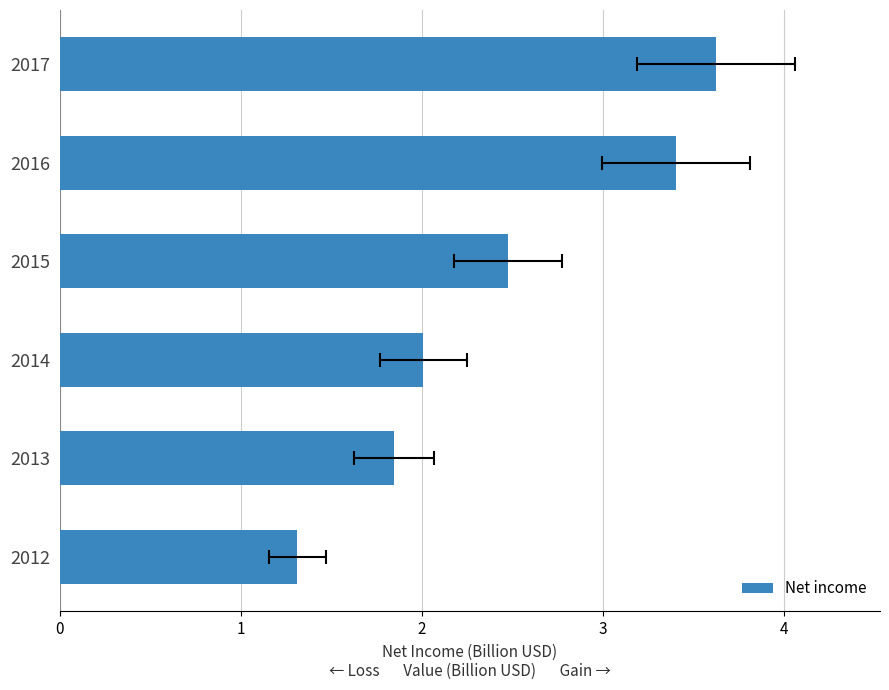

What is the minimum value shown in the chart?

1.3